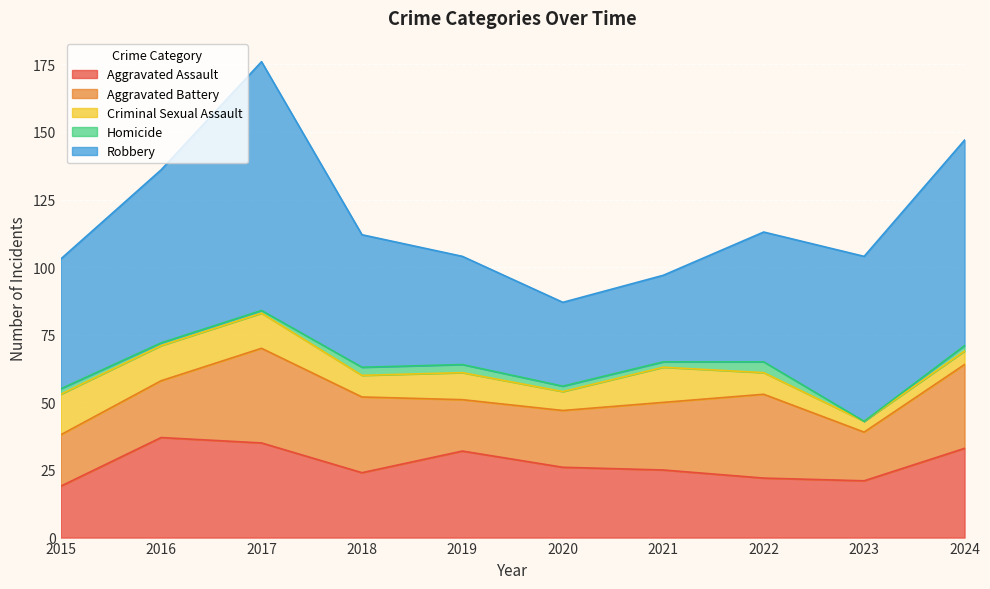

The Robbery series shows 31 at 2020. True or false?

True